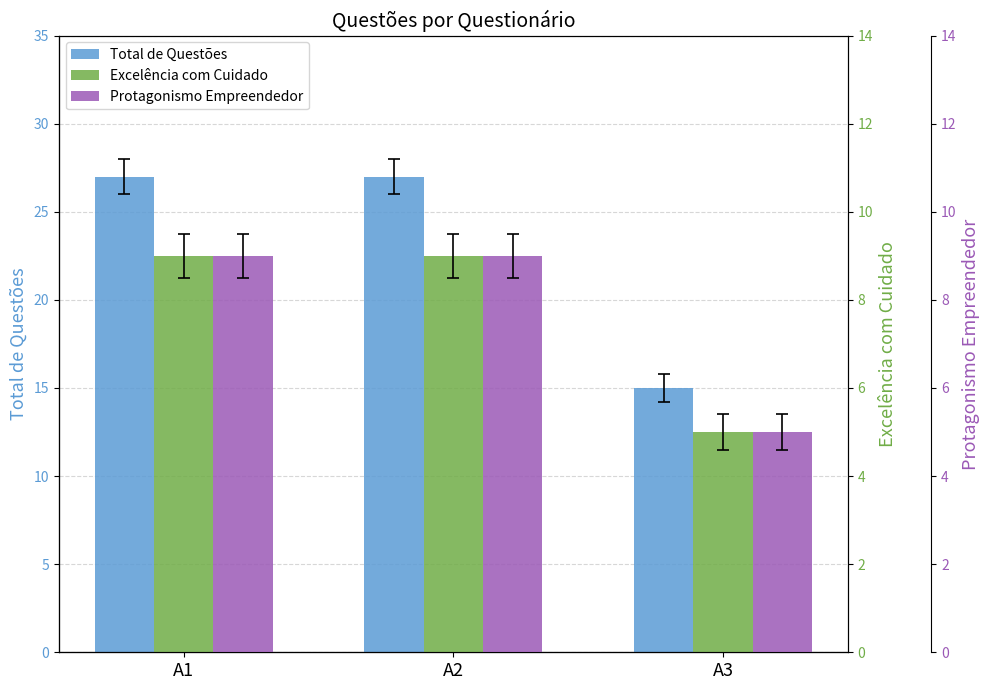

What is the approximate value of Protagonismo Empreendedor at A3?

5